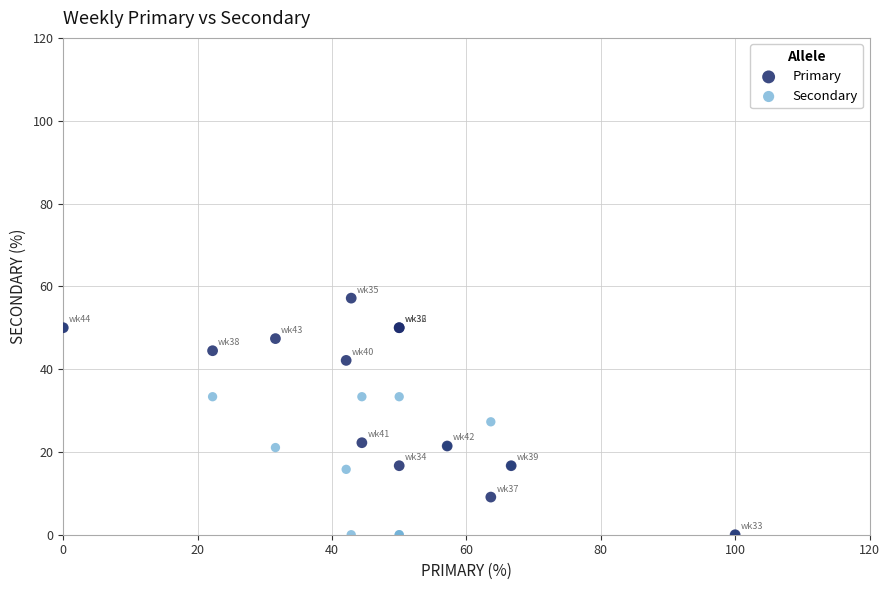

Which series has the widest spread of Y values?

Primary